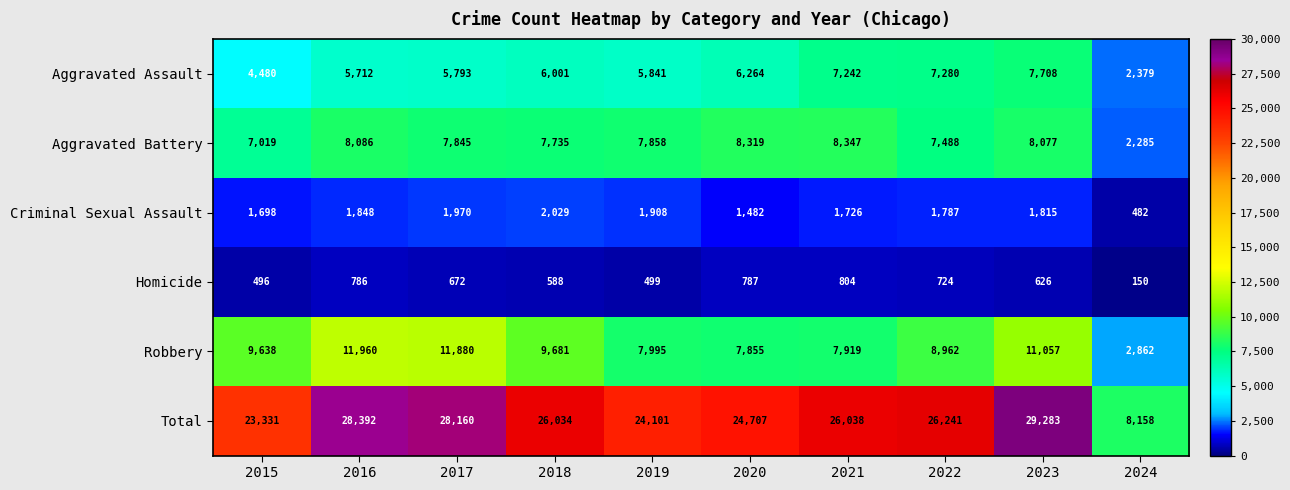

List the series in order of their peak value, highest first.

Total, Robbery, Aggravated Battery, Aggravated Assault, Criminal Sexual Assault, Homicide